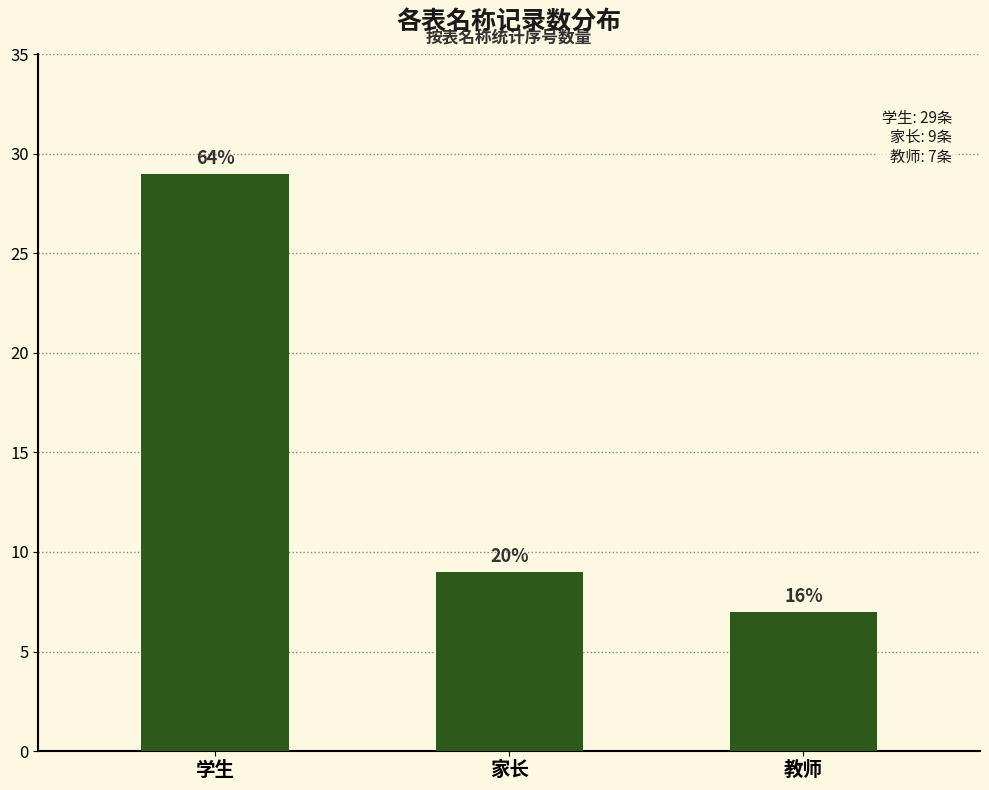

What is the difference between the maximum and second lowest values?

20